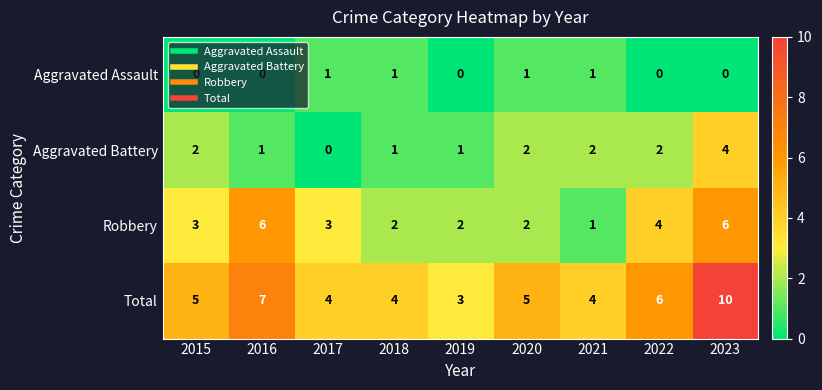

At which label is Total closest to 6?

2022